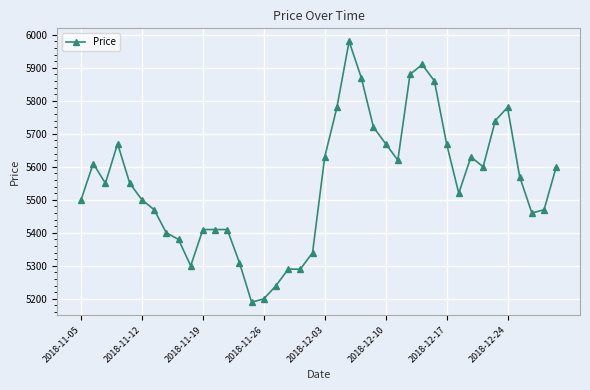

True or false: the data has more than 0 interior local peaks.

True